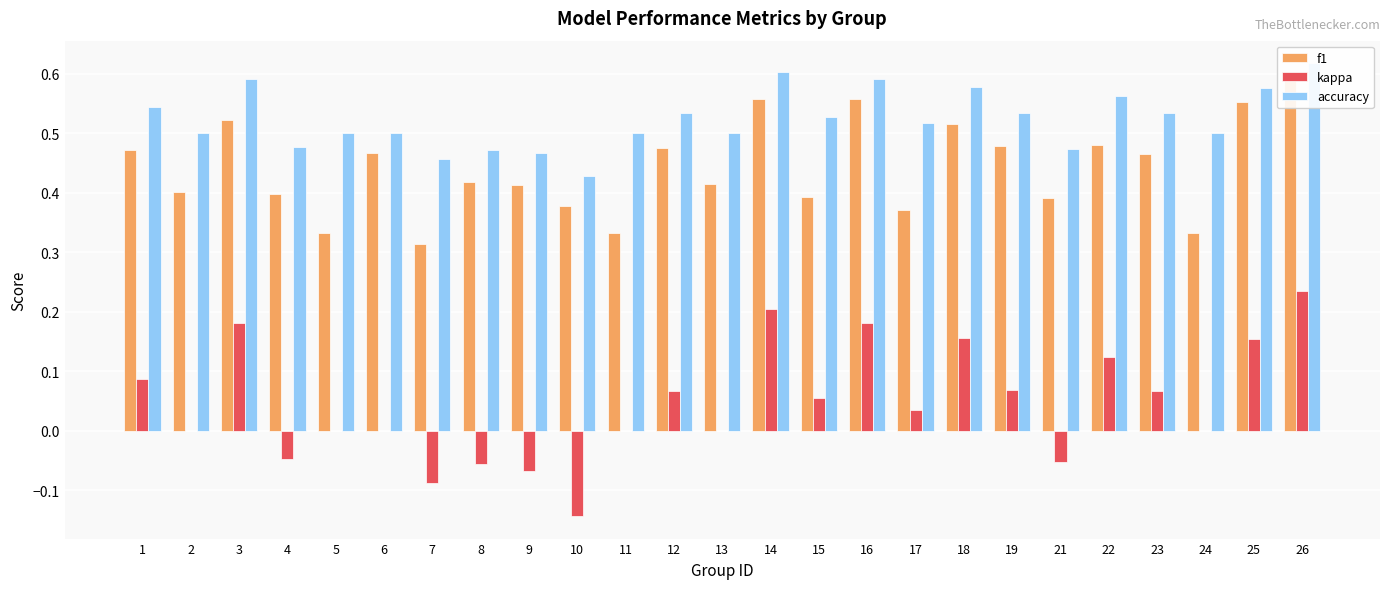

Rank the series by their maximum value, from highest to lowest.

accuracy, f1, kappa